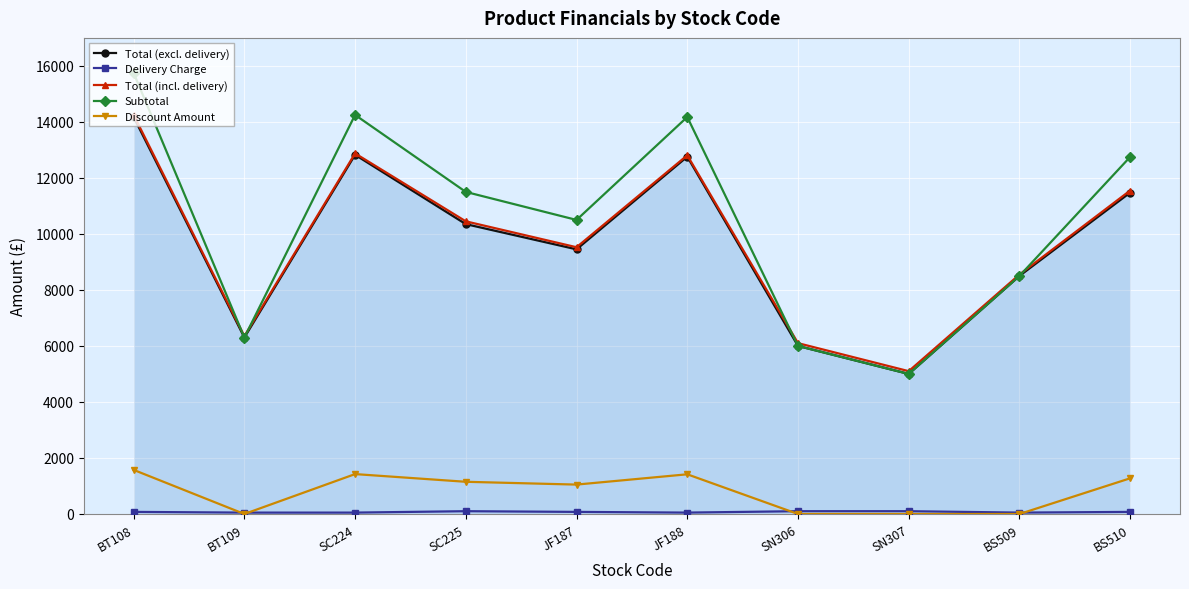

What is the label of the 5th point from the right?

JF188